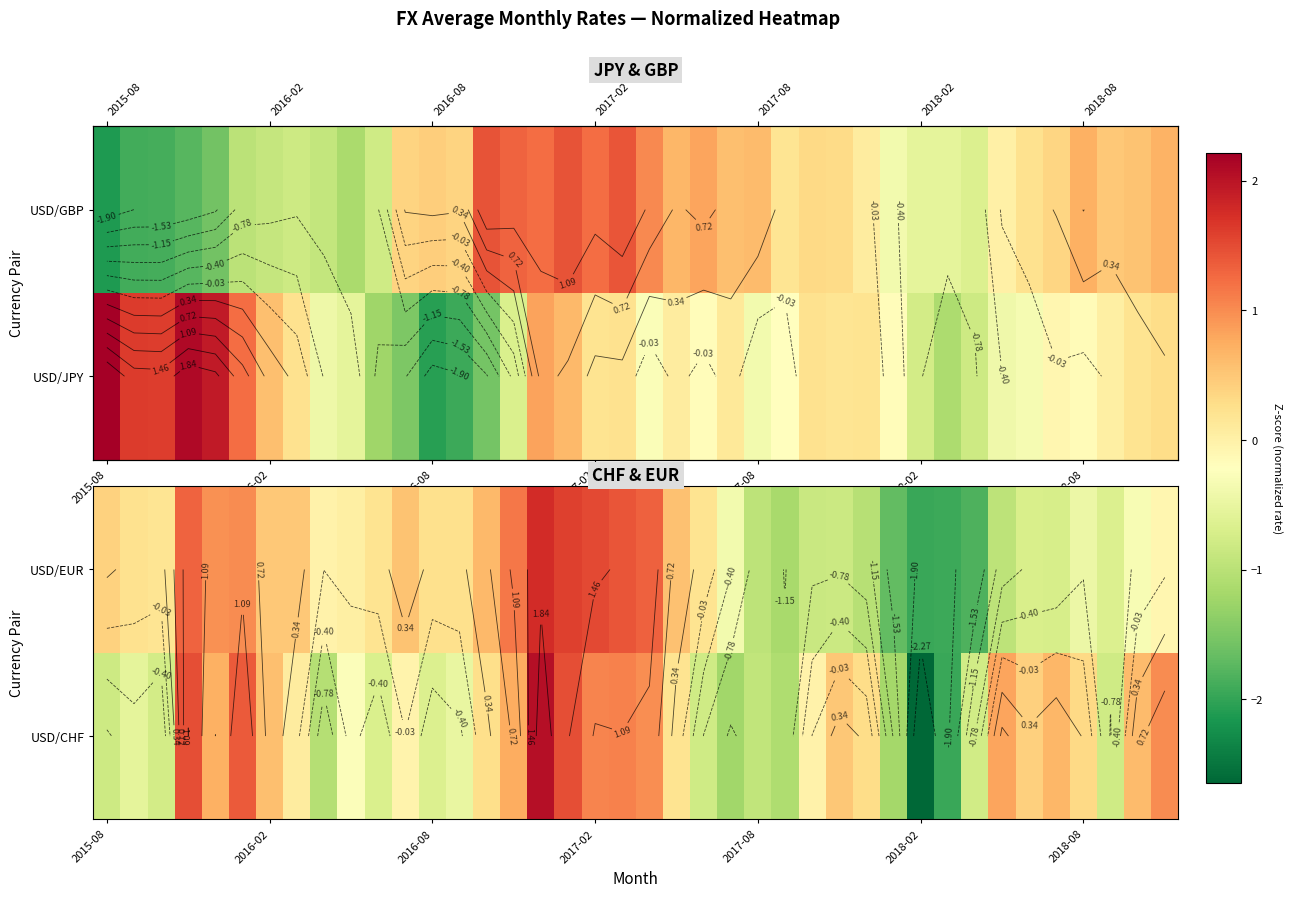

At which category does the chart reach its minimum across all series?

2018-02